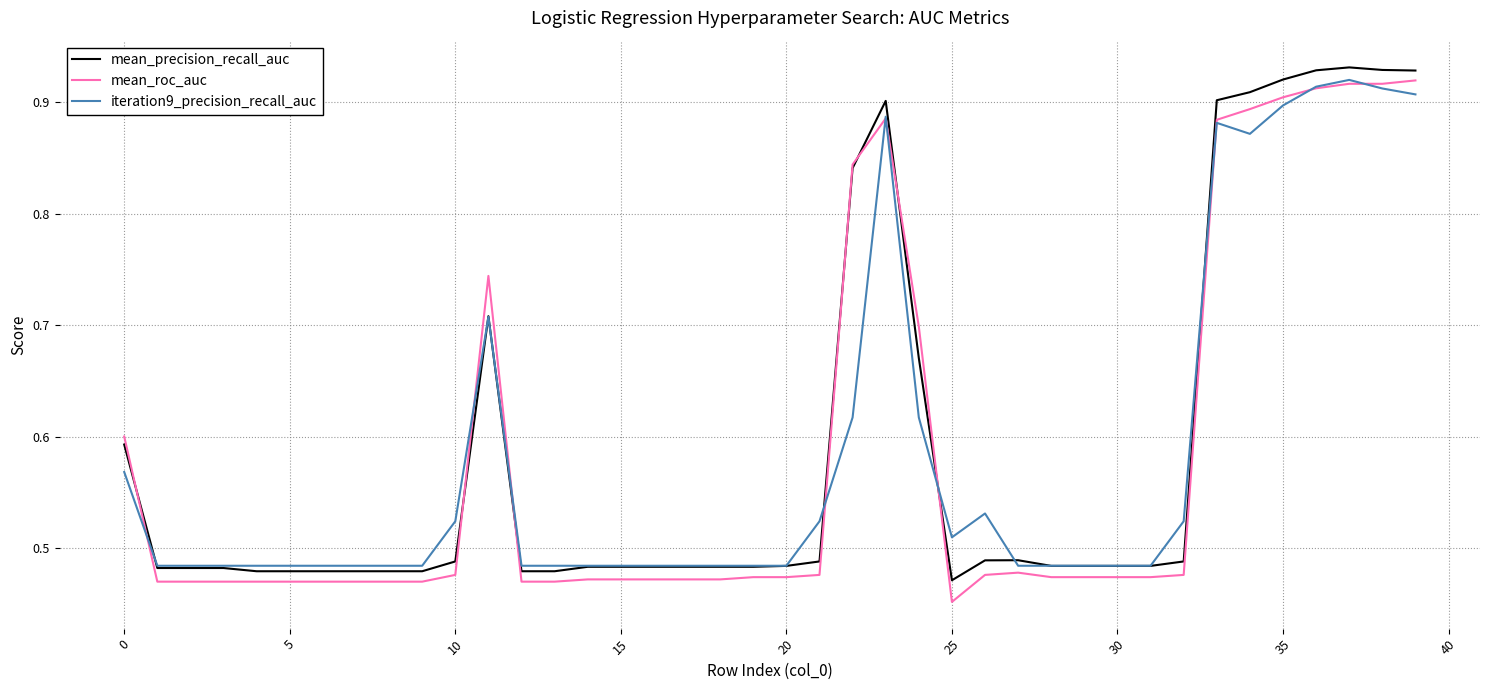

List the series in order of their overall mean, highest first.

mean_precision_recall_auc, iteration9_precision_recall_auc, mean_roc_auc